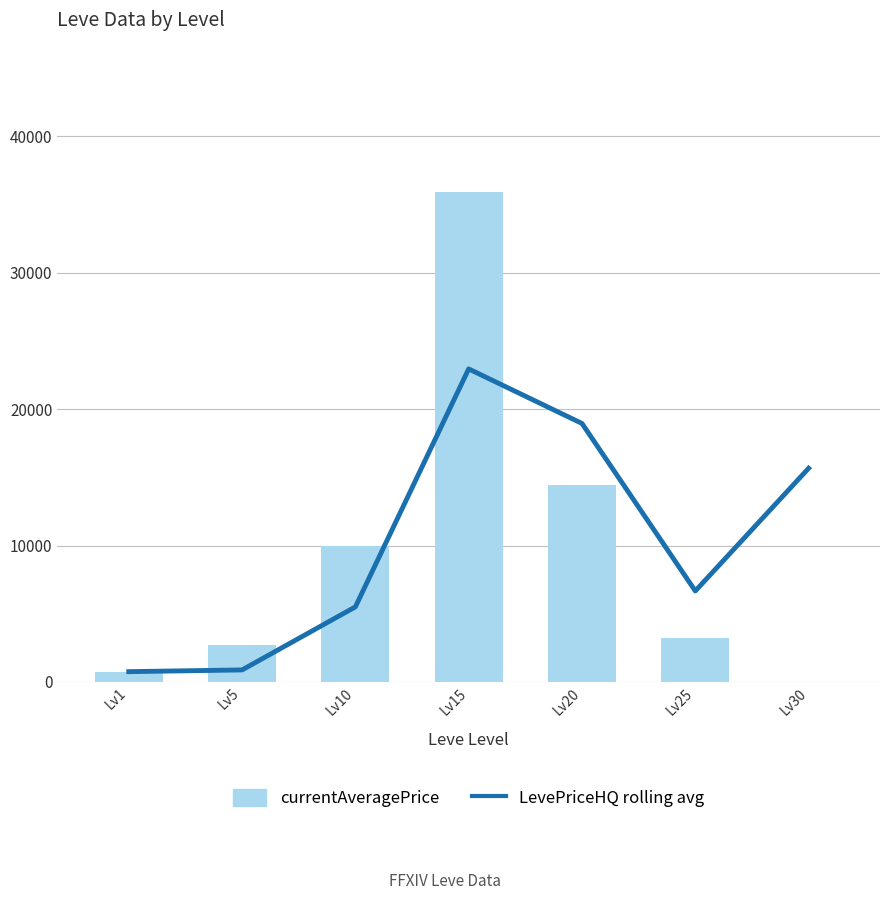

What is the value of the currentAveragePrice bar at the 1st from the left?

707